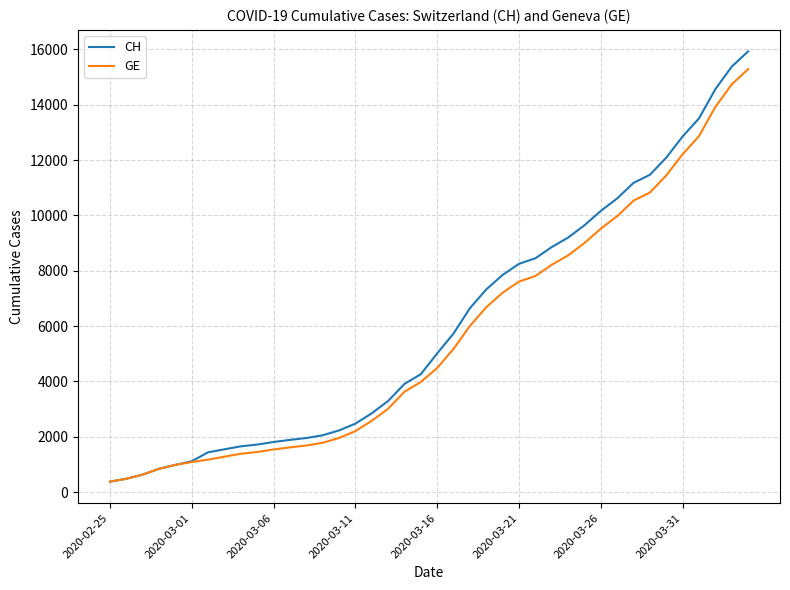

What is the smallest value displayed?

375